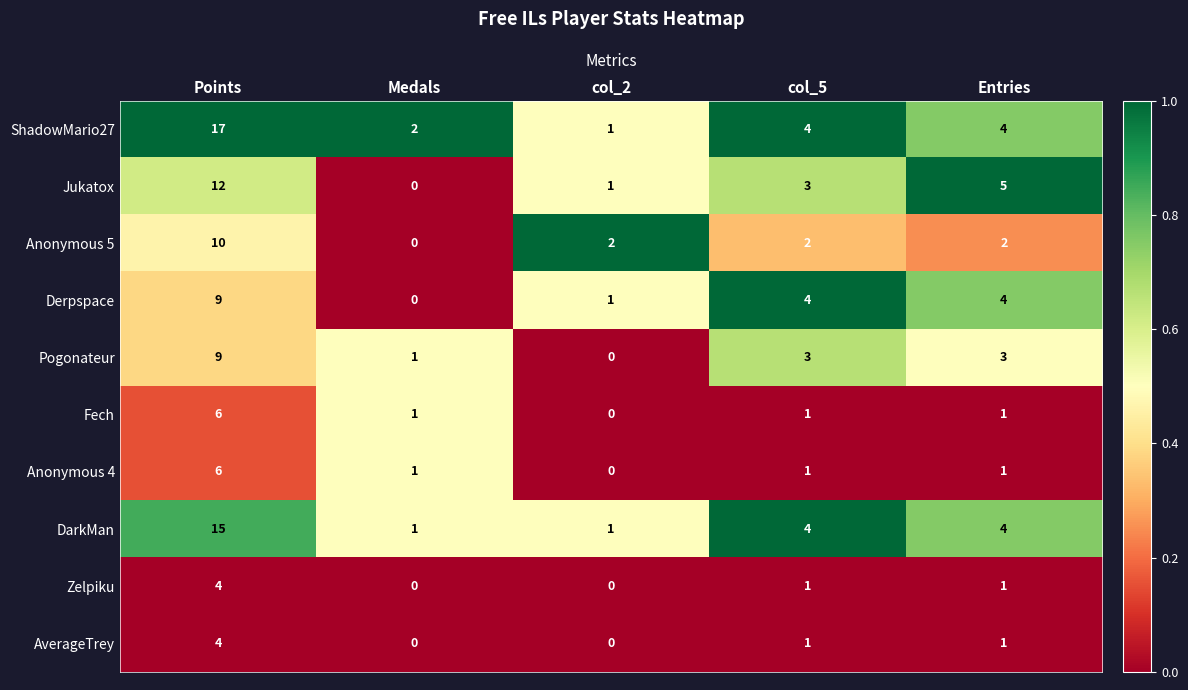

Count the Anonymous 5 values in the range 2 to 3.

3